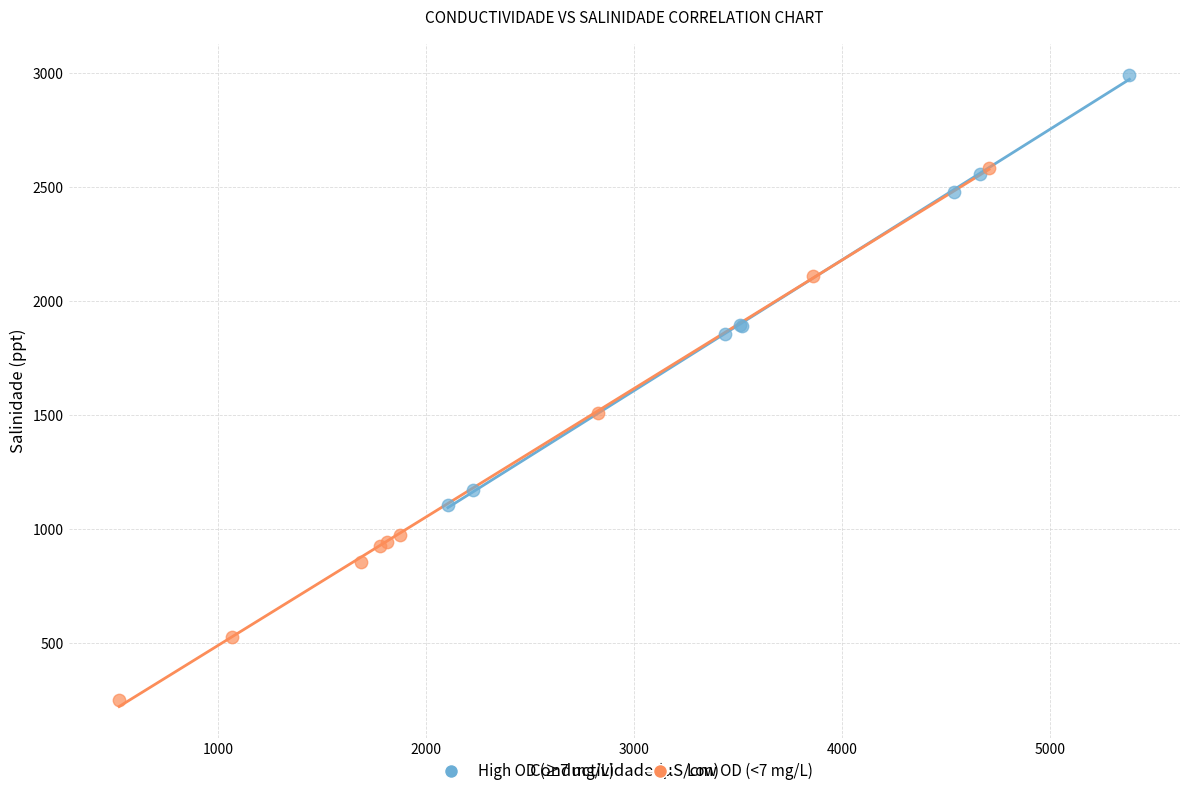

Which series has the largest Y range (max minus min)?

Low OD (<7 mg/L)